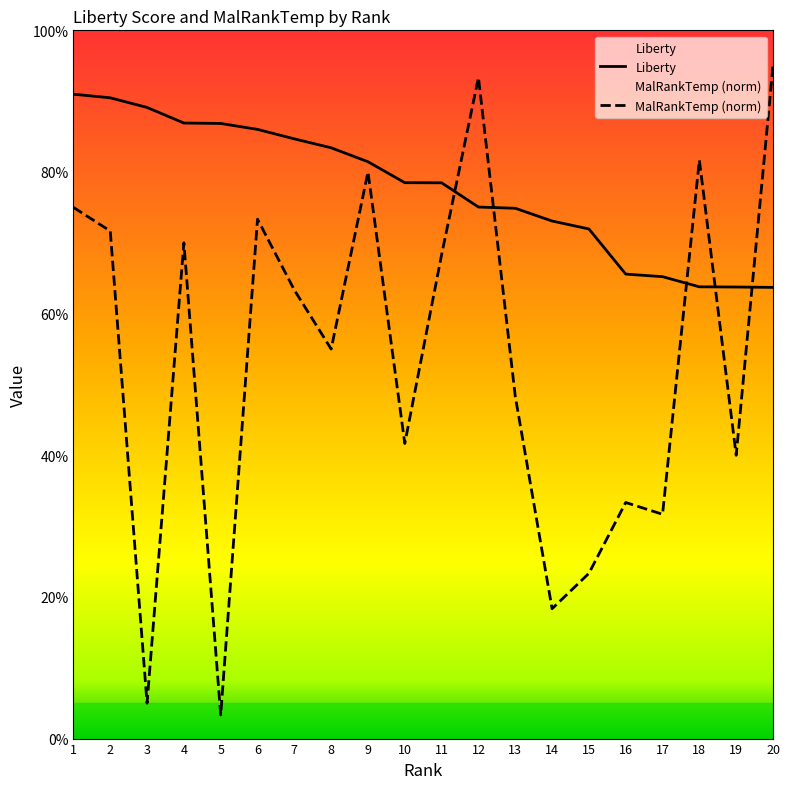

Between 19 and 11, which is larger?

11